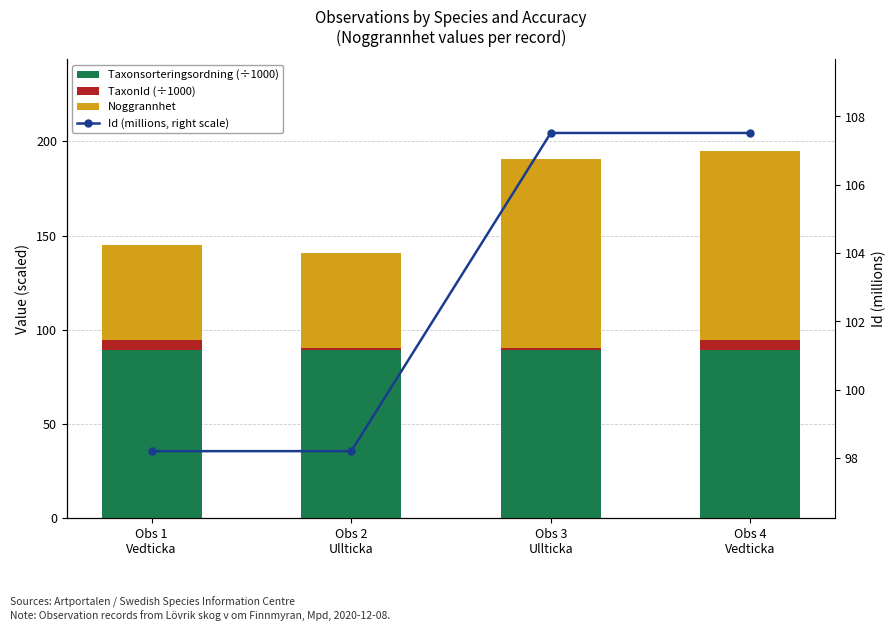

Where is Noggrannhet nearest to the value 75?

Obs 1
Vedticka